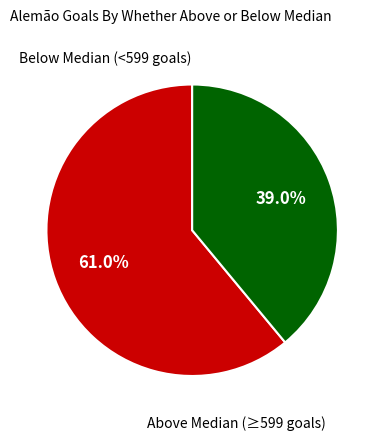

Is there a majority slice in this chart?

Yes